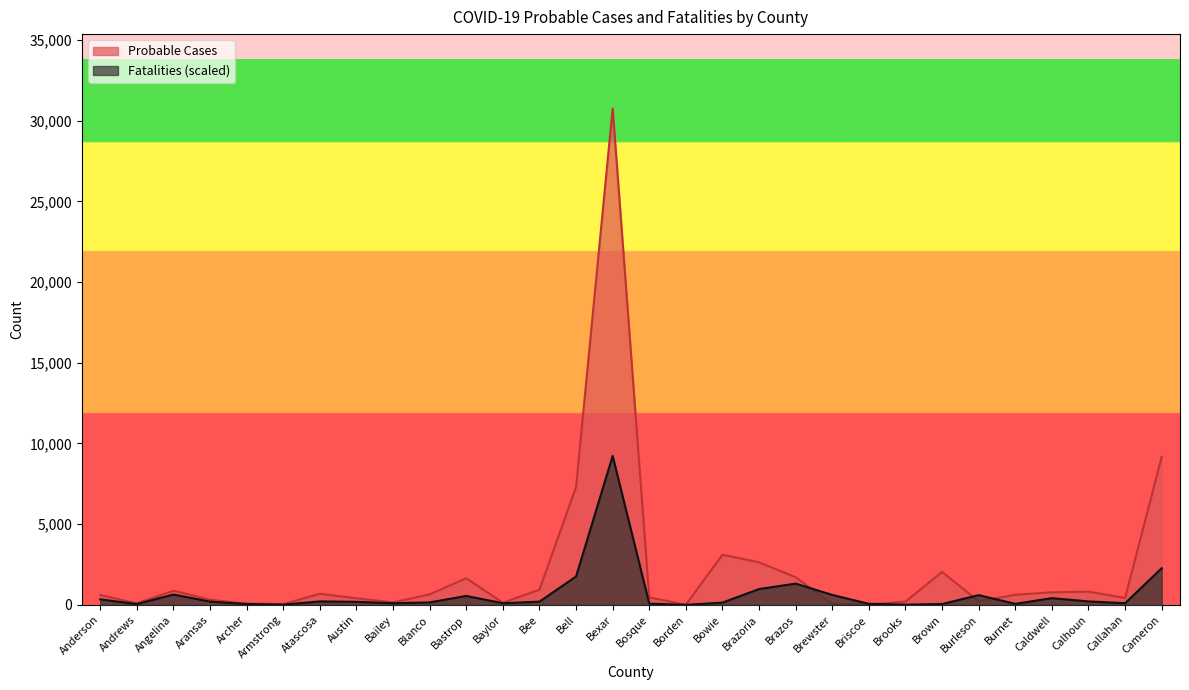

How many lines are shown in the chart?

2